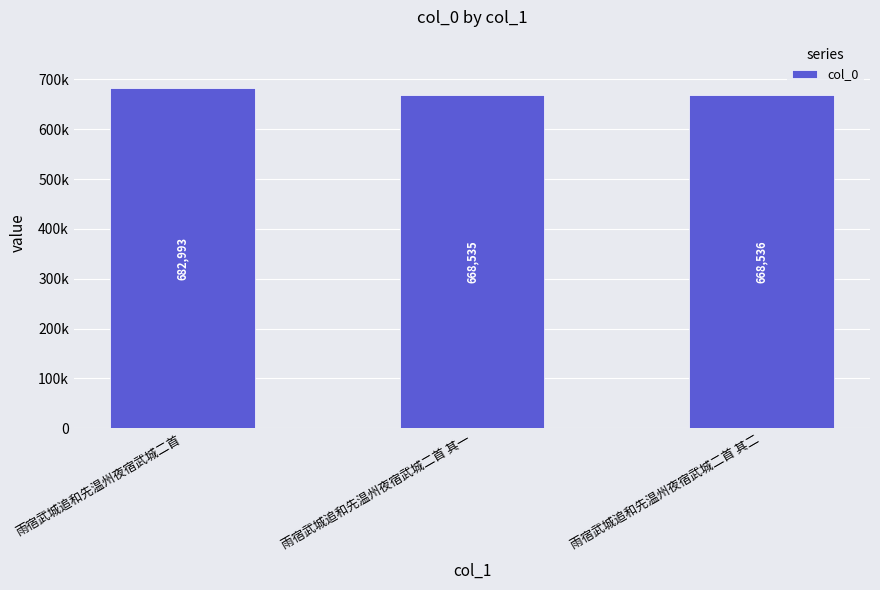

What is the maximum value shown in the chart?

682993